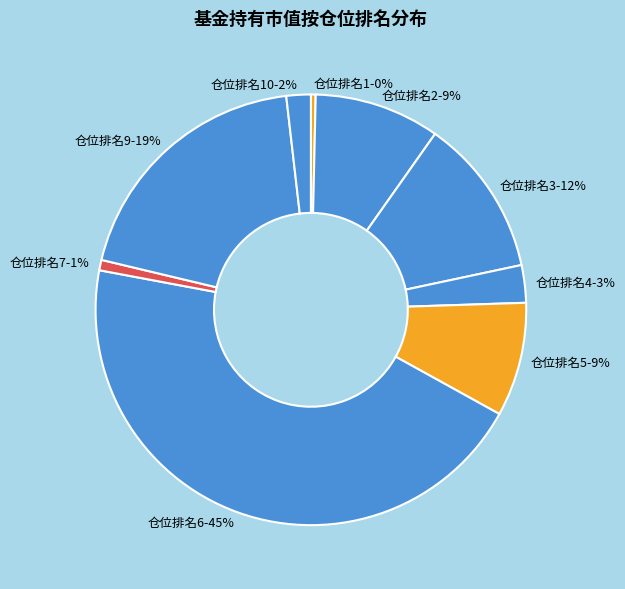

Which has a higher value, 仓位排名7-1% or 仓位排名10-2%?

仓位排名10-2%